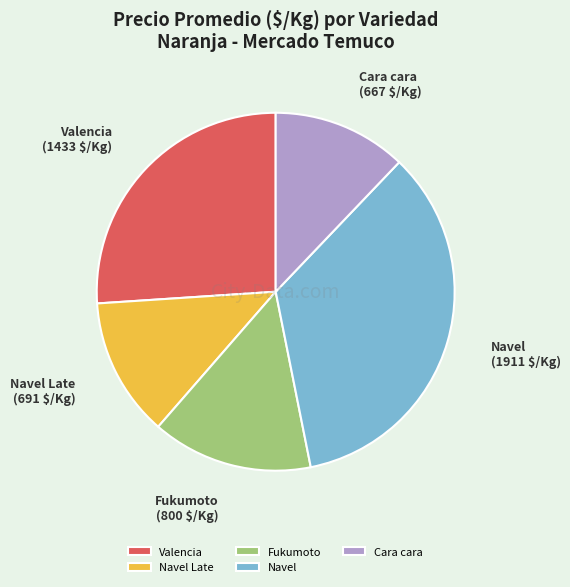

Is there a majority slice in this chart?

No